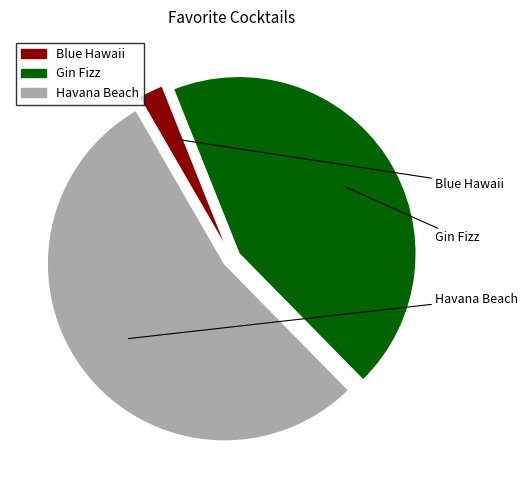

Is there any slice that represents more than half of the pie?

Yes